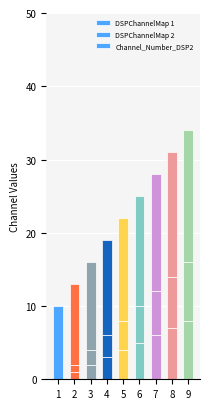

What is the average value of the DSPChannelMap 1 series?

4